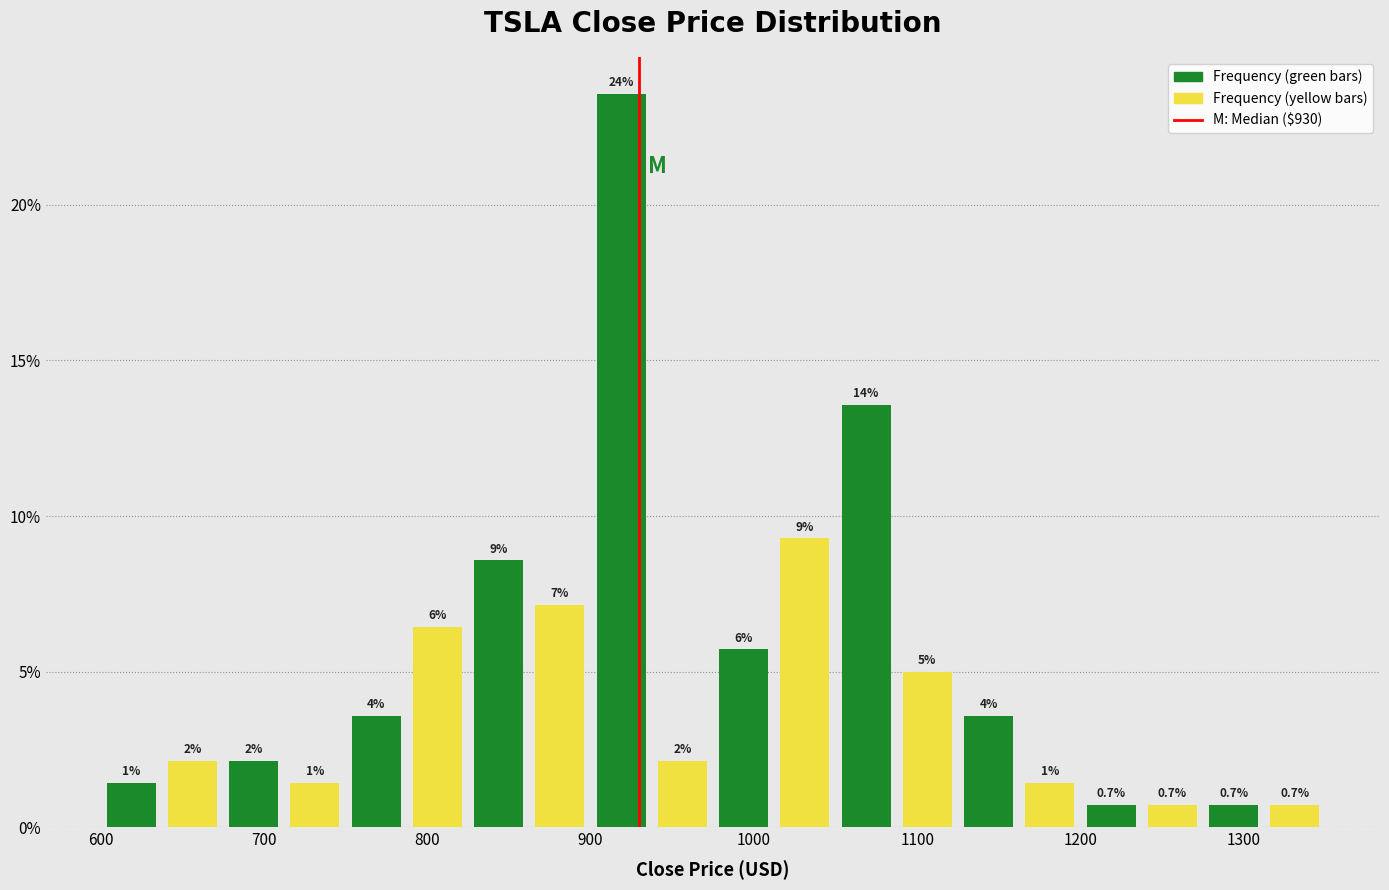

Around what value on the x-axis is the tallest bar? Give the approximate position of its centre, as read against the axis.

920